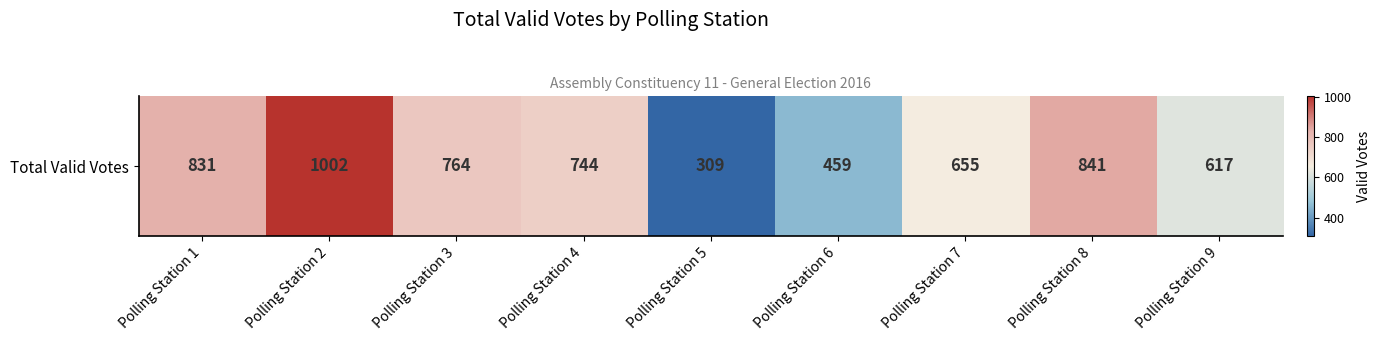

How many data points are above 744?

4